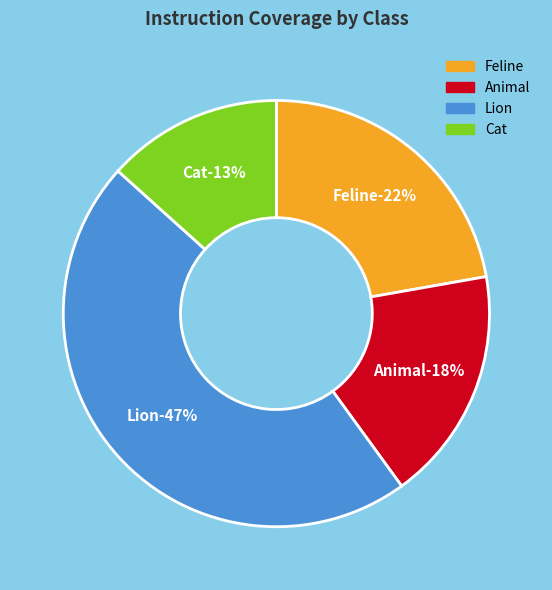

Between Animal and Cat, which is larger?

Animal